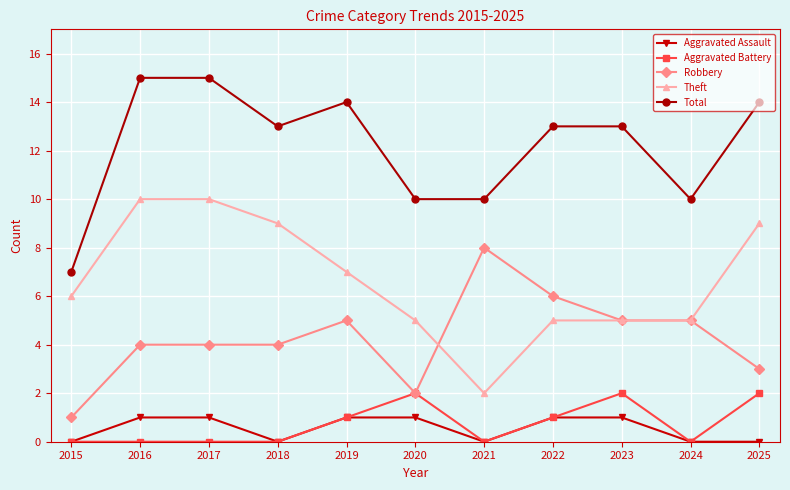

Is the value of Total at 2021 greater than the value of Aggravated Assault at 2018?

Yes